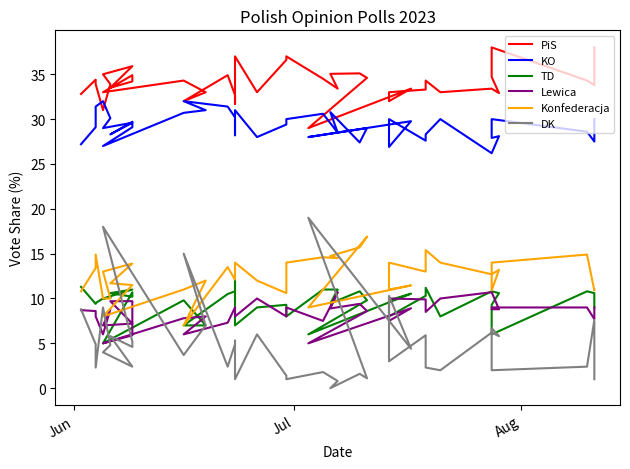

How many lines are shown in the chart?

6